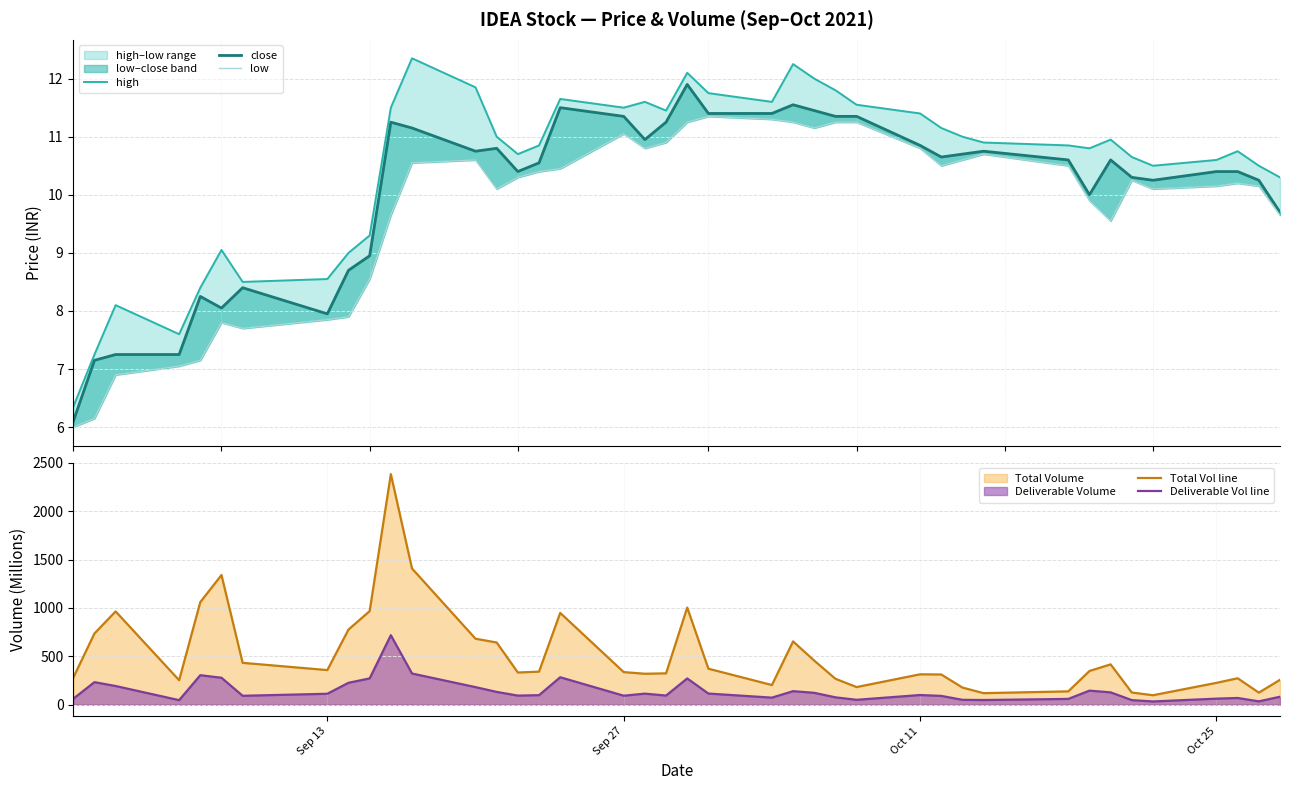

What is the difference between the maximum and minimum values in the low series?

5.3